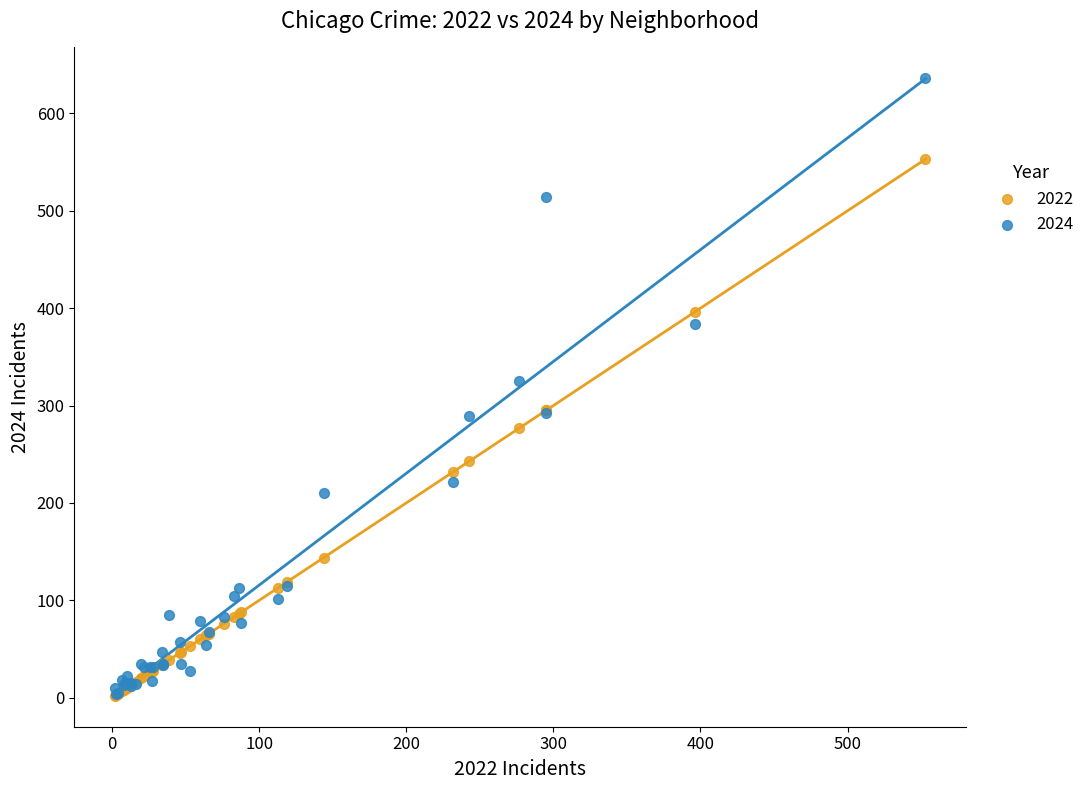

What are all the series names shown in the legend?

2022, 2024